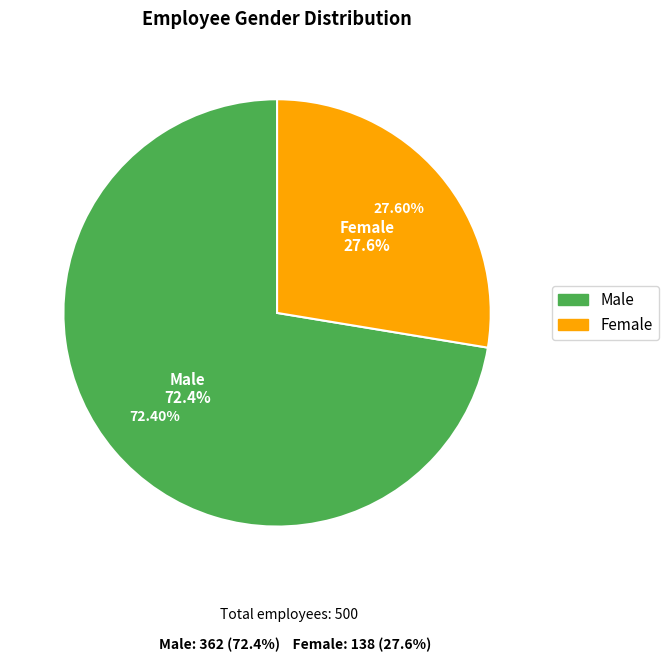

What is the ratio of the value at Male to the value at Female?

2.6